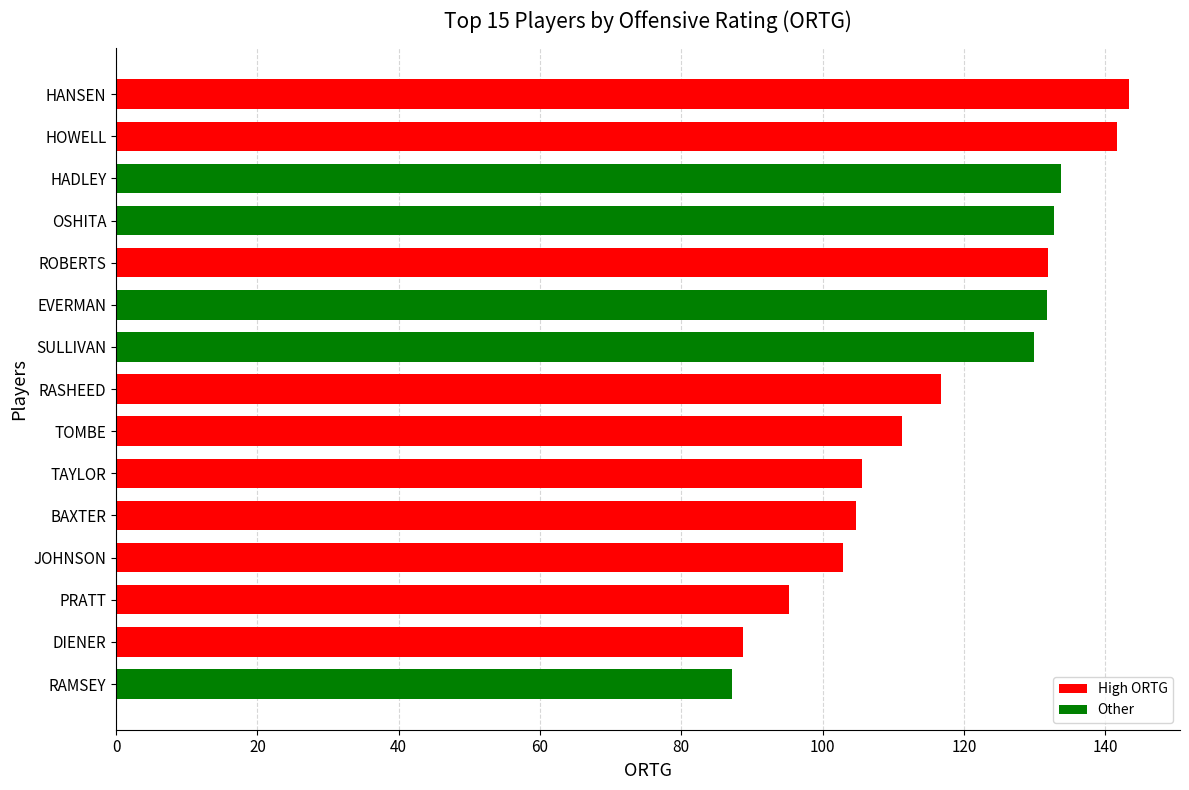

What value does the data have at SULLIVAN?

130.0